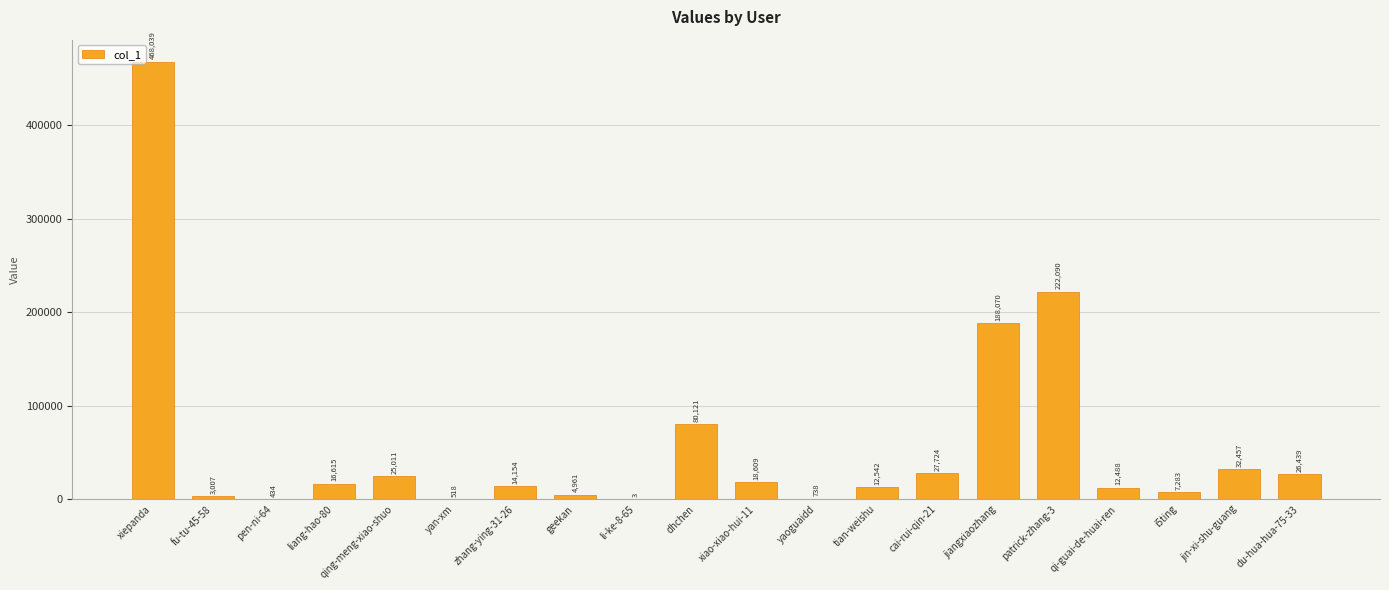

What is the change in value from pen-ni-64 to yaoguaidd?

+304